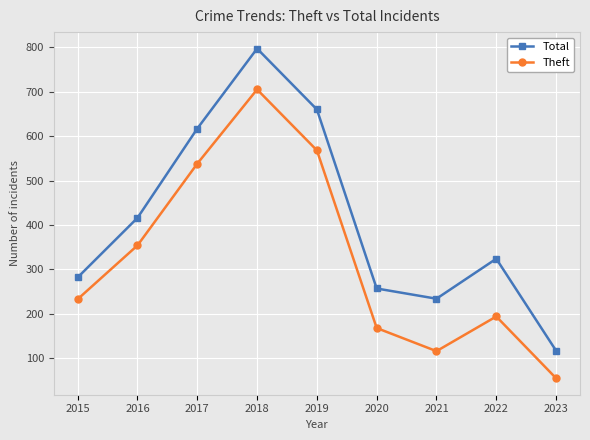

What is the value of the Total point at the 8th from the left?

324